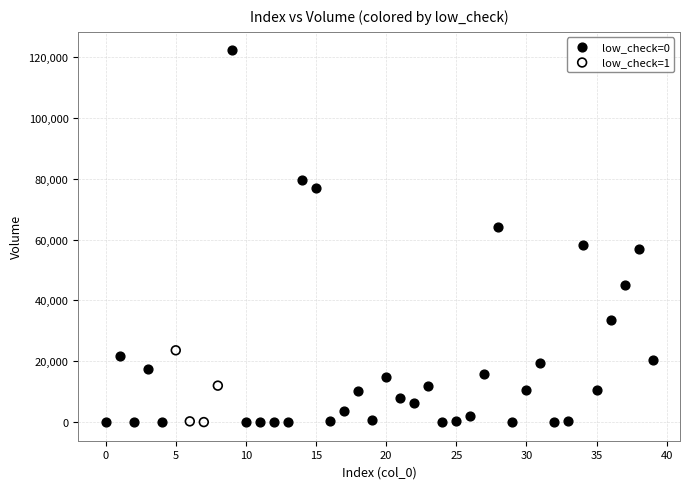

Which series contains the highest Y value?

low_check=0